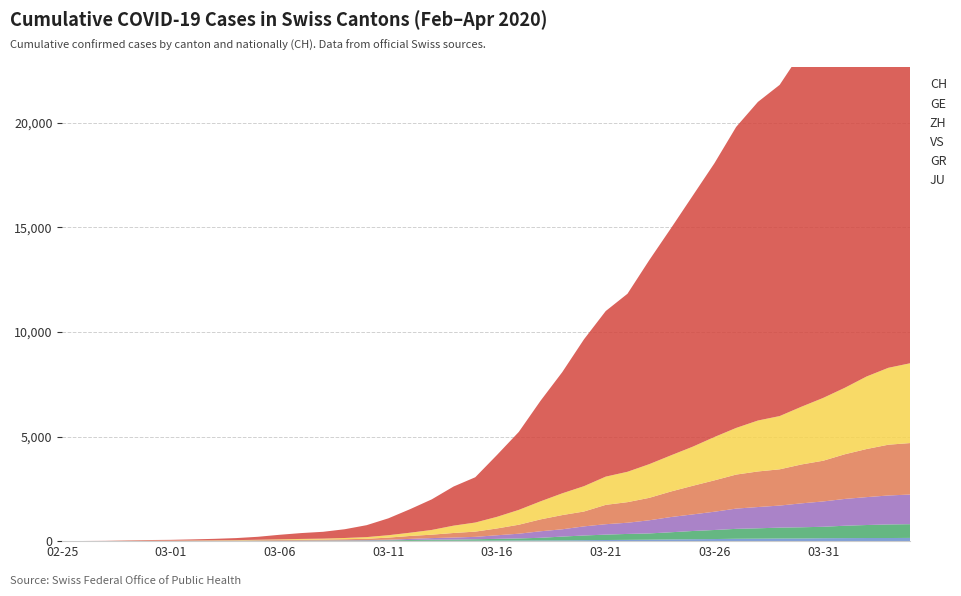

Reading left to right, transcribe all the data shown in this chart.

JU: 2020-02-25=0	2020-02-26=0	2020-02-27=1	2020-02-28=1	2020-02-29=1	2020-03-01=1	2020-03-02=1	2020-03-03=2	2020-03-04=2	2020-03-05=4	2020-03-06=4	2020-03-07=5	2020-03-08=5	2020-03-09=7	2020-03-10=7	2020-03-11=7	2020-03-12=12	2020-03-13=17	2020-03-14=18	2020-03-15=19	2020-03-16=25	2020-03-17=29	2020-03-18=32	2020-03-19=36	2020-03-20=44	2020-03-21=54	2020-03-22=61	2020-03-23=69	2020-03-24=82	2020-03-25=92	2020-03-26=100	2020-03-27=114	2020-03-28=119	2020-03-29=127	2020-03-30=128	2020-03-31=140	2020-04-01=145	2020-04-02=149	2020-04-03=149	2020-04-04=154
GR: 2020-02-25=0	2020-02-26=2	2020-02-27=2	2020-02-28=6	2020-02-29=6	2020-03-01=6	2020-03-02=9	2020-03-03=9	2020-03-04=12	2020-03-05=14	2020-03-06=16	2020-03-07=17	2020-03-08=18	2020-03-09=18	2020-03-10=22	2020-03-11=31	2020-03-12=43	2020-03-13=53	2020-03-14=56	2020-03-15=71	2020-03-16=84	2020-03-17=101	2020-03-18=128	2020-03-19=182	2020-03-20=226	2020-03-21=258	2020-03-22=284	2020-03-23=300	2020-03-24=343	2020-03-25=393	2020-03-26=433	2020-03-27=474	2020-03-28=495	2020-03-29=519	2020-03-30=535	2020-03-31=547	2020-04-01=592	2020-04-02=622	2020-04-03=649	2020-04-04=657
GE: 2020-02-25=0	2020-02-26=1	2020-02-27=1	2020-02-28=5	2020-02-29=9	2020-03-01=10	2020-03-02=11	2020-03-03=14	2020-03-04=16	2020-03-05=20	2020-03-06=30	2020-03-07=43	2020-03-08=45	2020-03-09=60	2020-03-10=80	2020-03-11=114	2020-03-12=155	2020-03-13=227	2020-03-14=351	2020-03-15=435	2020-03-16=556	2020-03-17=710	2020-03-18=863	2020-03-19=1041	2020-03-20=1212	2020-03-21=1350	2020-03-22=1453	2020-03-23=1611	2020-03-24=1729	2020-03-25=1870	2020-03-26=2073	2020-03-27=2231	2020-03-28=2436	2020-03-29=2547	2020-03-30=2761	2020-03-31=3003	2020-04-01=3180	2020-04-02=3469	2020-04-03=3678	2020-04-04=3816
ZH: 2020-02-25=0	2020-02-26=0	2020-02-27=2	2020-02-28=2	2020-02-29=6	2020-03-01=7	2020-03-02=10	2020-03-03=13	2020-03-04=15	2020-03-05=23	2020-03-06=29	2020-03-07=34	2020-03-08=40	2020-03-09=49	2020-03-10=62	2020-03-11=101	2020-03-12=140	2020-03-13=163	2020-03-14=218	2020-03-15=250	2020-03-16=326	2020-03-17=429	2020-03-18=568	2020-03-19=679	2020-03-20=711	2020-03-21=925	2020-03-22=984	2020-03-23=1073	2020-03-24=1221	2020-03-25=1368	2020-03-26=1500	2020-03-27=1627	2020-03-28=1701	2020-03-29=1733	2020-03-30=1859	2020-03-31=1947	2020-04-01=2136	2020-04-02=2300	2020-04-03=2428	2020-04-04=2461
VS: 2020-02-25=0	2020-02-26=0	2020-02-27=0	2020-02-28=1	2020-02-29=1	2020-03-01=2	2020-03-02=3	2020-03-03=3	2020-03-04=4	2020-03-05=5	2020-03-06=6	2020-03-07=7	2020-03-08=12	2020-03-09=17	2020-03-10=22	2020-03-11=30	2020-03-12=53	2020-03-13=76	2020-03-14=98	2020-03-15=115	2020-03-16=172	2020-03-17=225	2020-03-18=312	2020-03-19=349	2020-03-20=436	2020-03-21=498	2020-03-22=535	2020-03-23=628	2020-03-24=728	2020-03-25=793	2020-03-26=874	2020-03-27=968	2020-03-28=1017	2020-03-29=1055	2020-03-30=1144	2020-03-31=1211	2020-04-01=1282	2020-04-02=1334	2020-04-03=1385	2020-04-04=1418
CH: 2020-02-25=0	2020-02-26=4	2020-02-27=8	2020-02-28=20	2020-02-29=30	2020-03-01=36	2020-03-02=50	2020-03-03=69	2020-03-04=97	2020-03-05=142	2020-03-06=219	2020-03-07=280	2020-03-08=327	2020-03-09=419	2020-03-10=570	2020-03-11=807	2020-03-12=1125	2020-03-13=1463	2020-03-14=1870	2020-03-15=2165	2020-03-16=2959	2020-03-17=3727	2020-03-18=4807	2020-03-19=5794	2020-03-20=7022	2020-03-21=7918	2020-03-22=8512	2020-03-23=9752	2020-03-24=10858	2020-03-25=12000	2020-03-26=13091	2020-03-27=14394	2020-03-28=15235	2020-03-29=15837	2020-03-30=16957	2020-03-31=17882	2020-04-01=18946	2020-04-02=20040	2020-04-03=21017	2020-04-04=21593